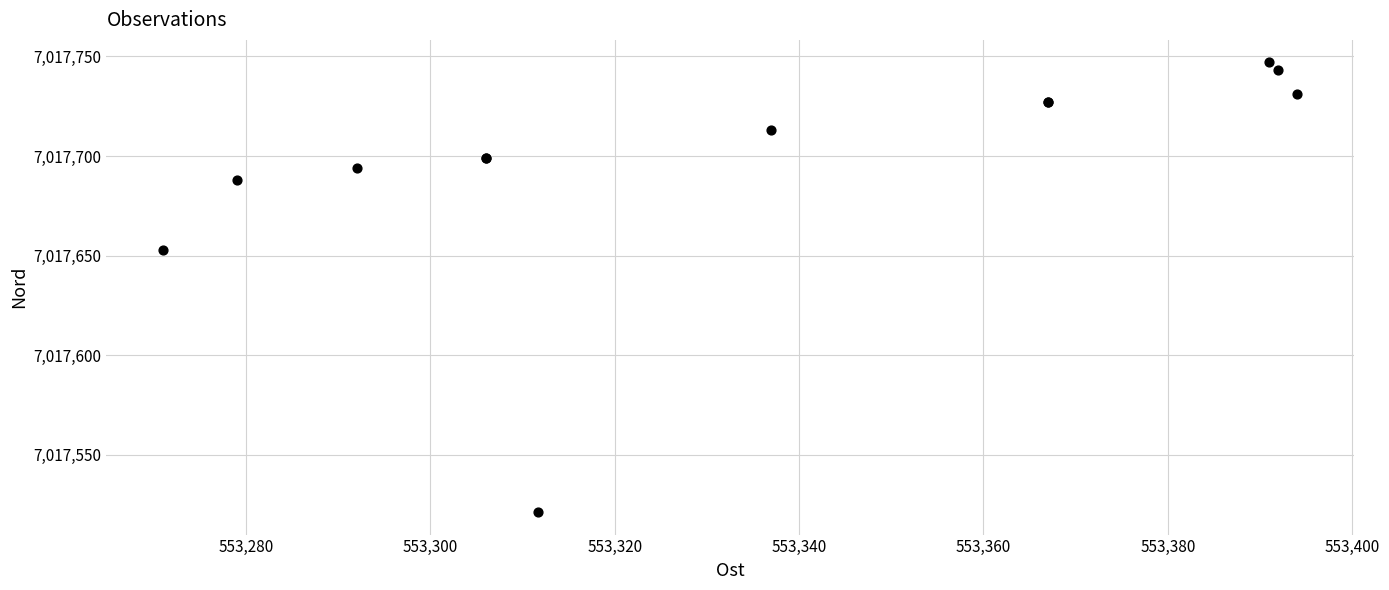

What Y value in the scatter plot is closest to 7017634?

7017653.0